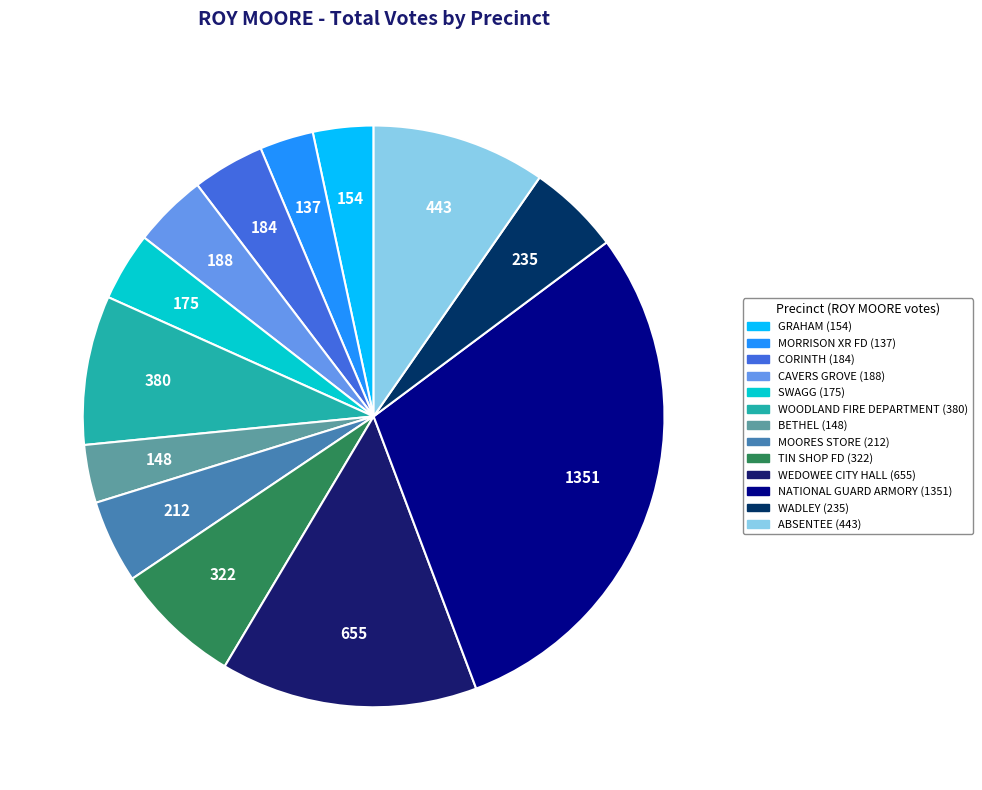

How many slices are in this pie chart?

13